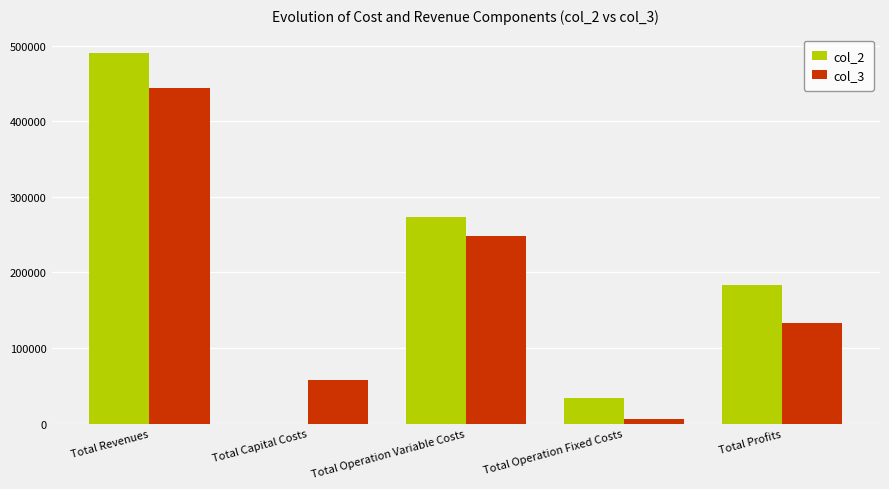

Is it true that col_2 equals 669704.2 at Total Revenues?

False